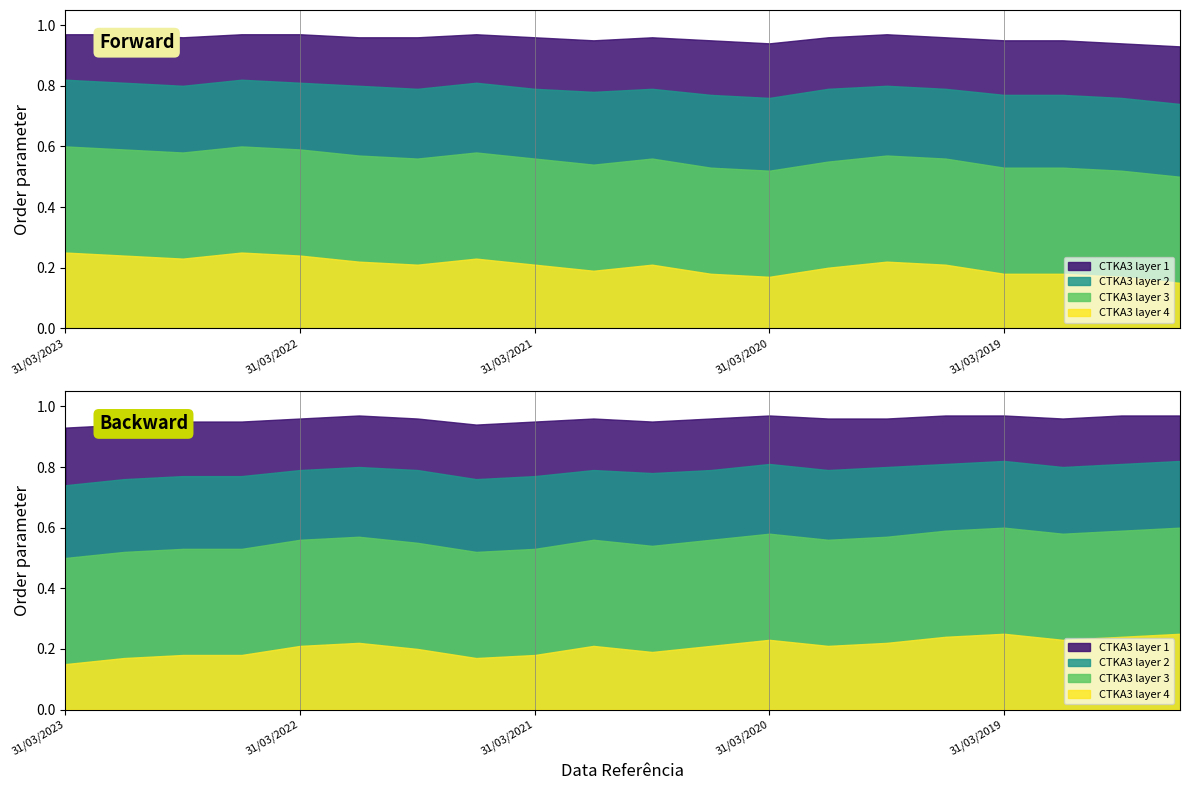

In CTKA3 layer 4, how many points are higher than both neighbors (excluding endpoints)?

4